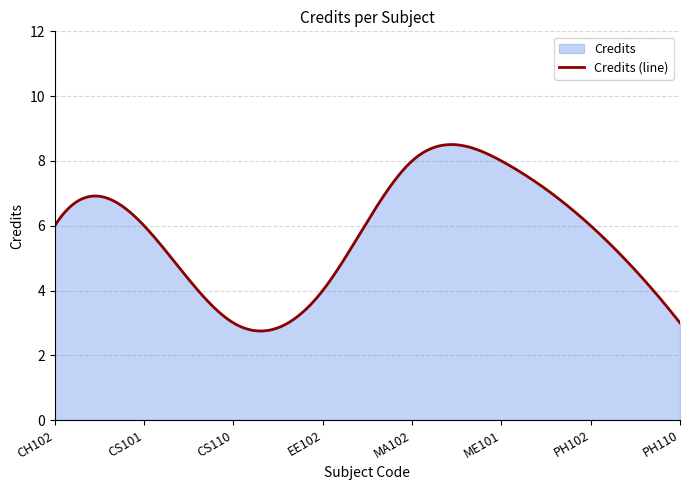

Count the number of data series in this chart.

1